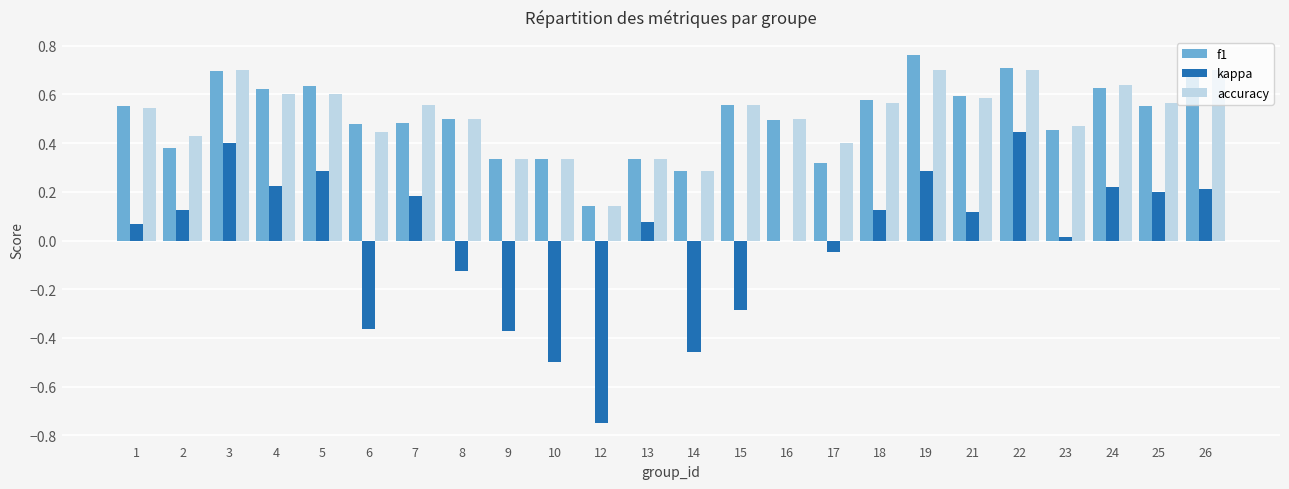

Is the value of f1 at 22 greater than the value of accuracy at 18?

Yes